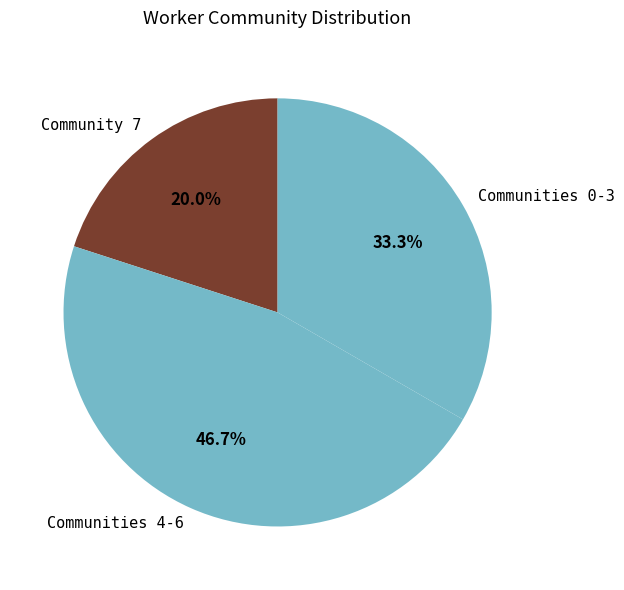

To the nearest percent, what is the difference between the largest and smallest slice percentages?

27%